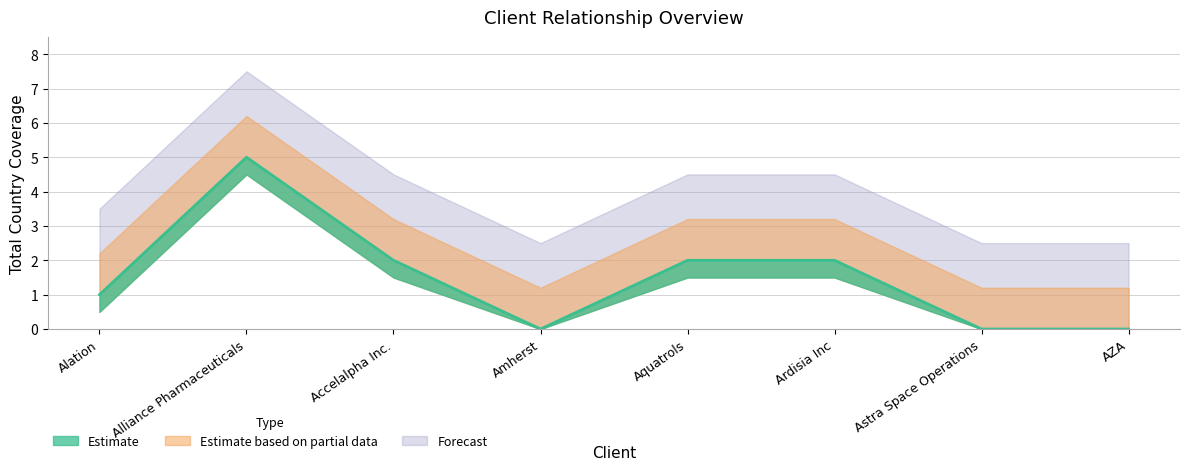

Which label corresponds to the largest value in the chart?

Alliance Pharmaceuticals